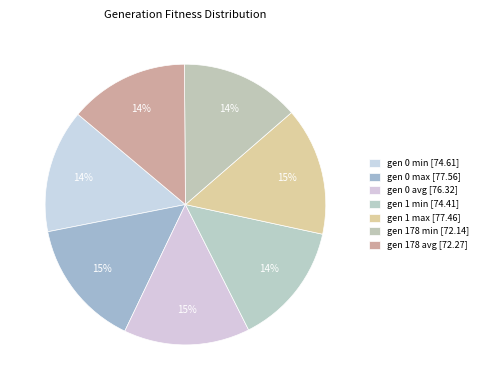

What is the ratio of the value at gen 0 avg to the value at gen 1 max?

1.0